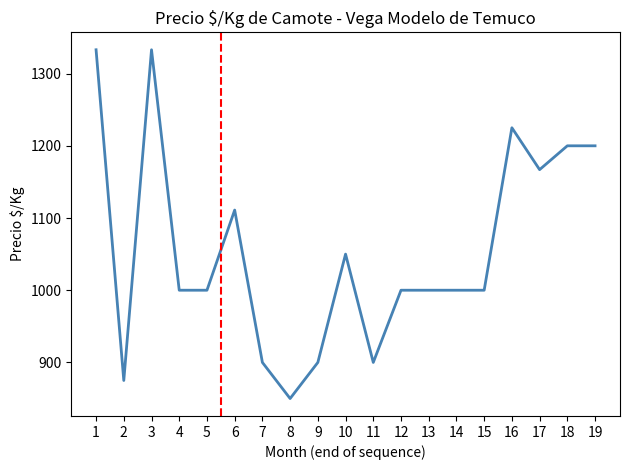

What is the sum of the values at 14 and 4?

2000